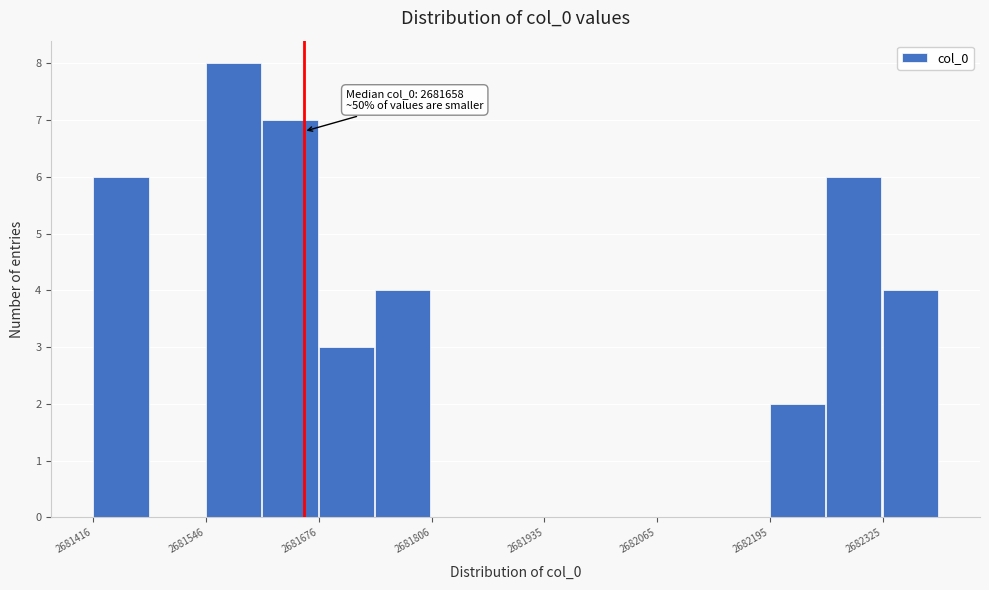

Around what value on the x-axis is the tallest bar? Give the approximate position of its centre, as read against the axis.

2681580